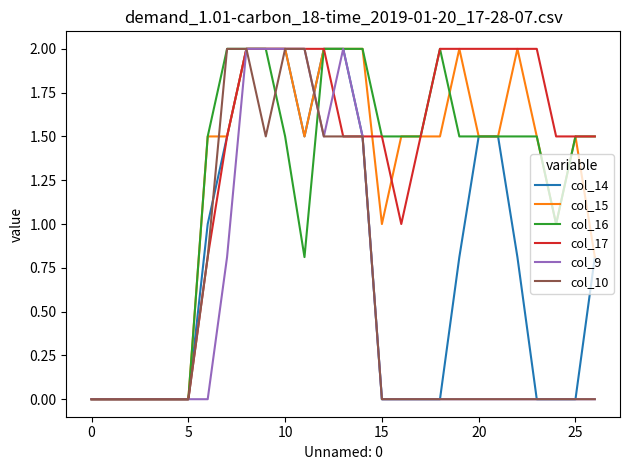

What is the maximum value for col_15?

2.0